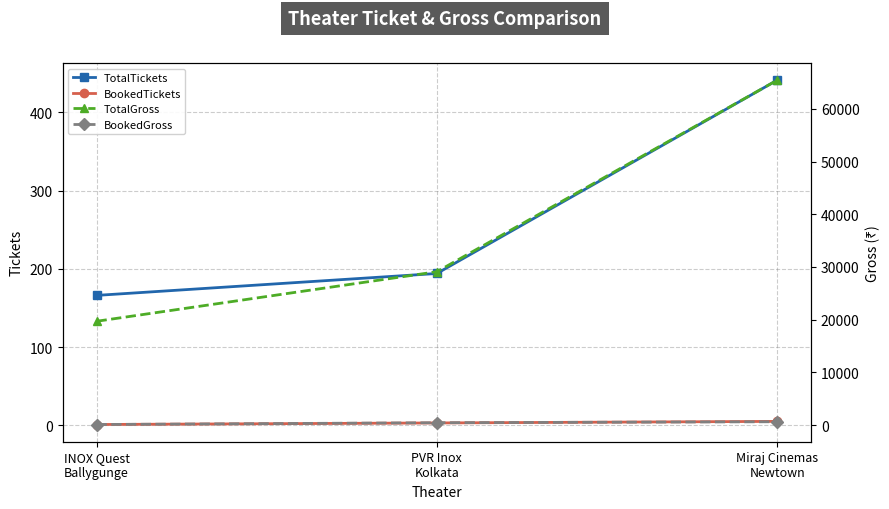

Reading right to left, what are all the values shown in this chart?

TotalTickets: Miraj Cinemas
Newtown=441	PVR Inox
Kolkata=194	INOX Quest
Ballygunge=166
BookedTickets: Miraj Cinemas
Newtown=5	PVR Inox
Kolkata=3	INOX Quest
Ballygunge=1
TotalGross: Miraj Cinemas
Newtown=65432	PVR Inox
Kolkata=29100	INOX Quest
Ballygunge=19696
BookedGross: Miraj Cinemas
Newtown=636	PVR Inox
Kolkata=450	INOX Quest
Ballygunge=112